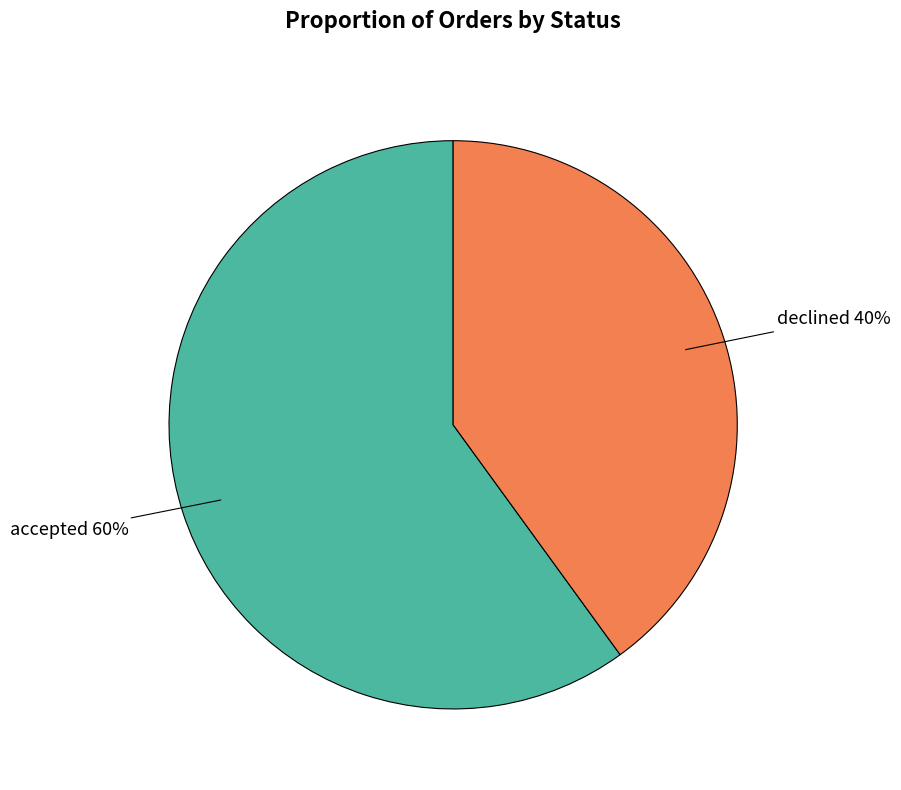

Which category has the smallest portion of the pie?

declined